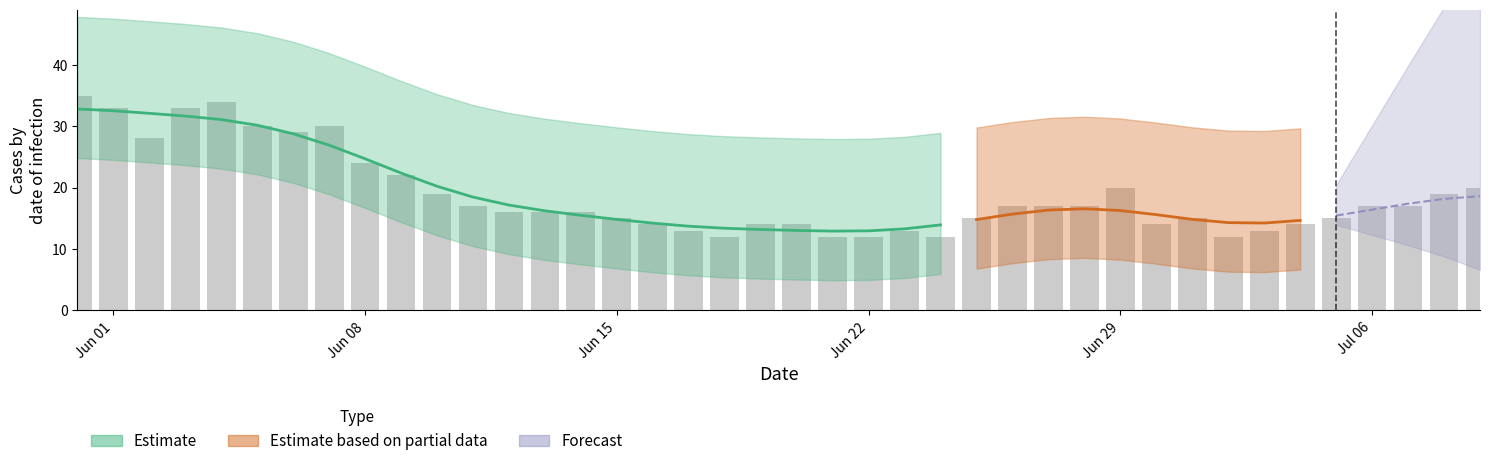

Is it true that the value at 7 is 44?

False